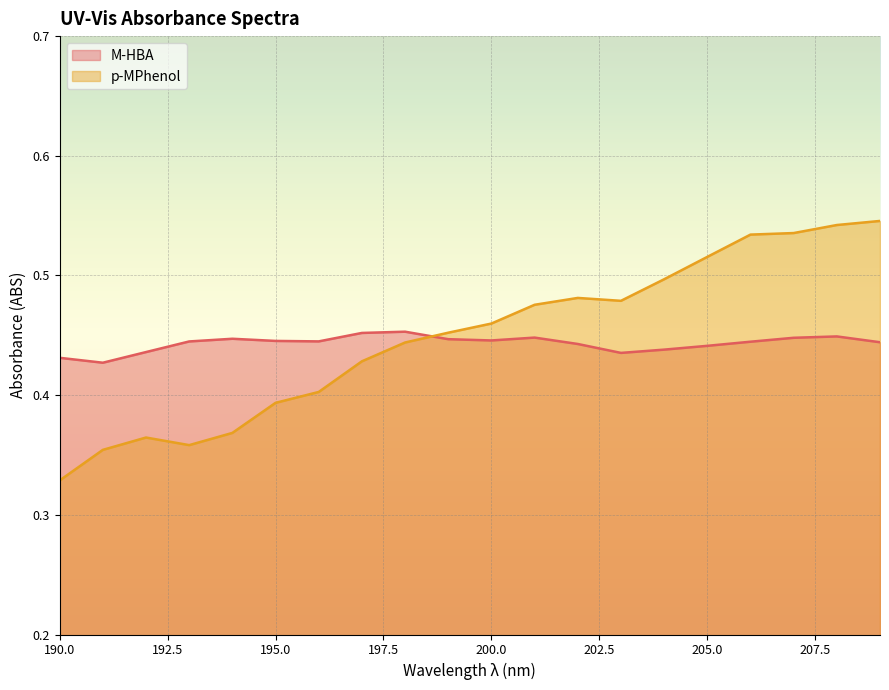

Does the chart display data point markers on the line(s)?

No